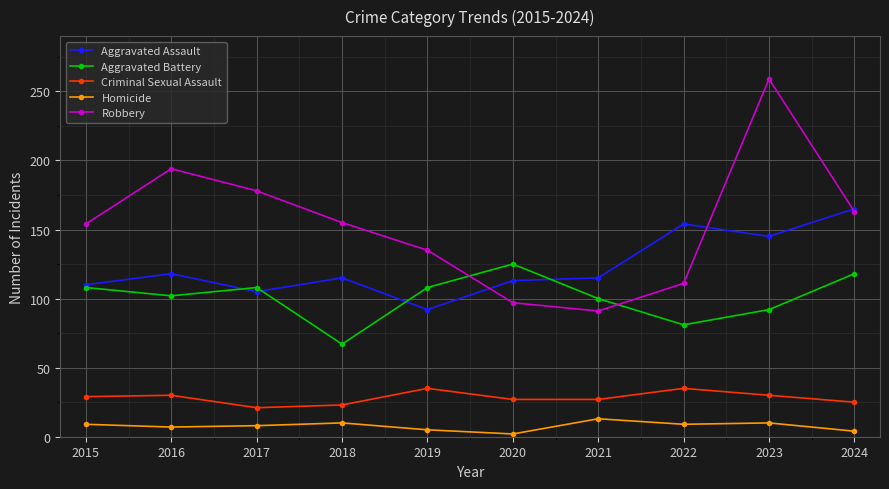

At how many categories does at least one series exceed 254?

1